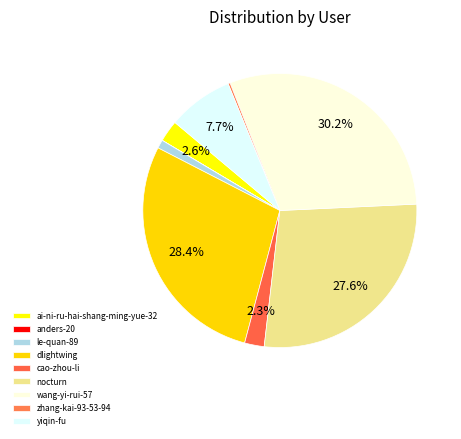

To the nearest percent, what is the difference between the wang-yi-rui-57 and ai-ni-ru-hai-shang-ming-yue-32 slice percentages?

28%